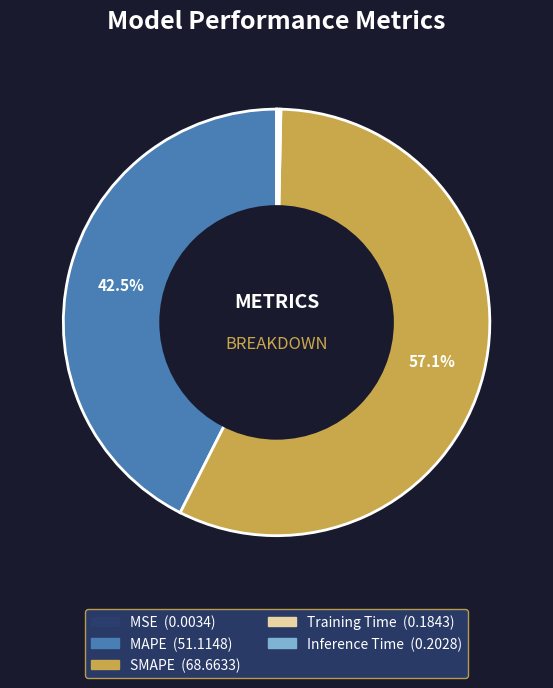

What is the largest slice in the pie chart?

SMAPE